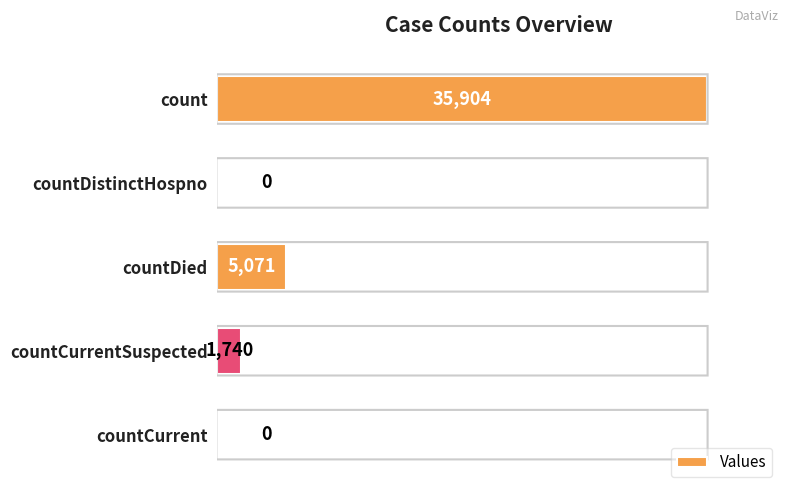

Where is the data nearest to the value 17952?

countDied